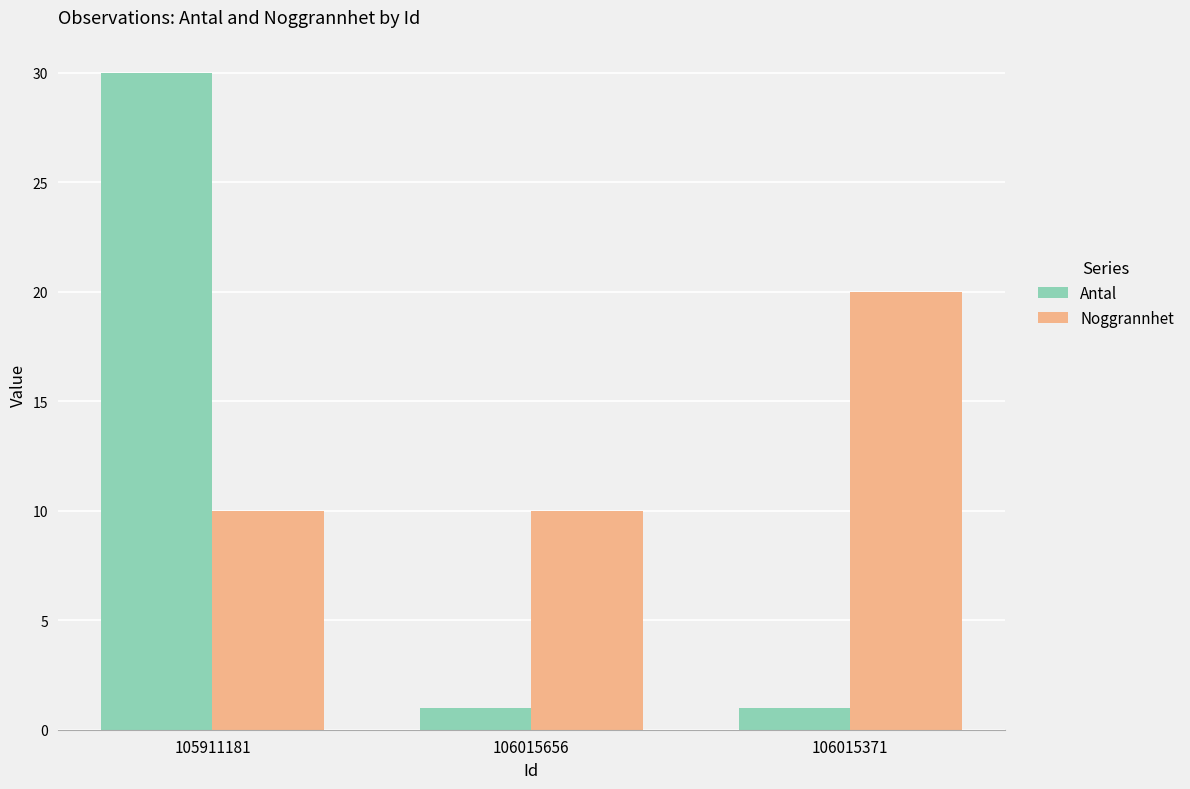

What position from the left is 106015371?

3